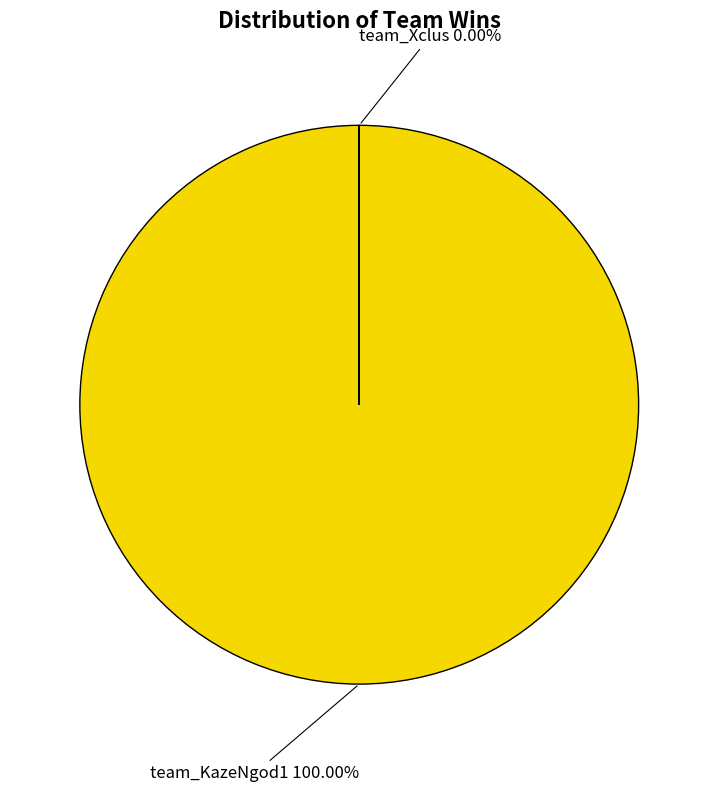

How many segments does this pie chart have?

2